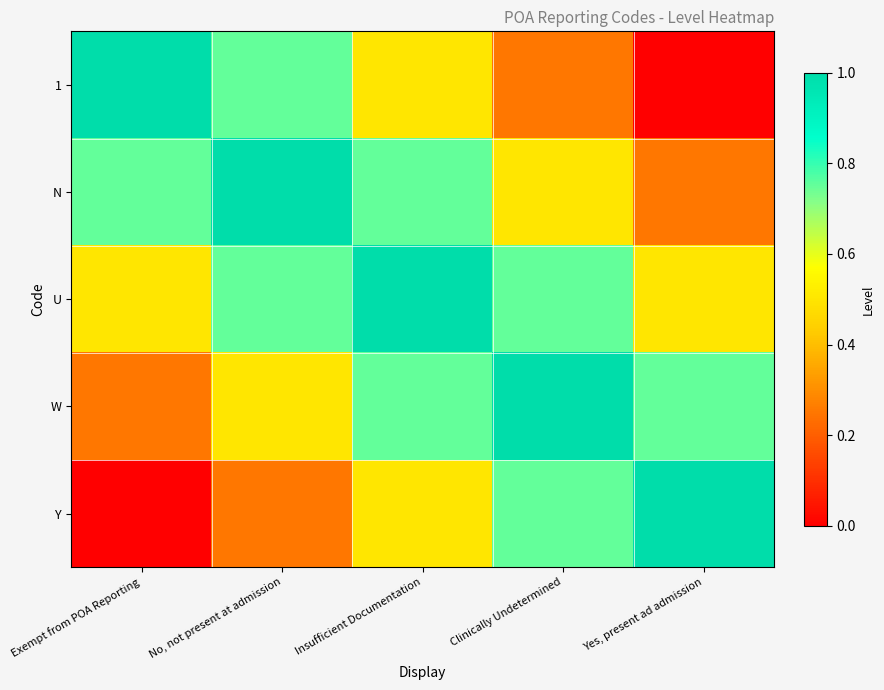

At how many categories does at least one series exceed 0?

5